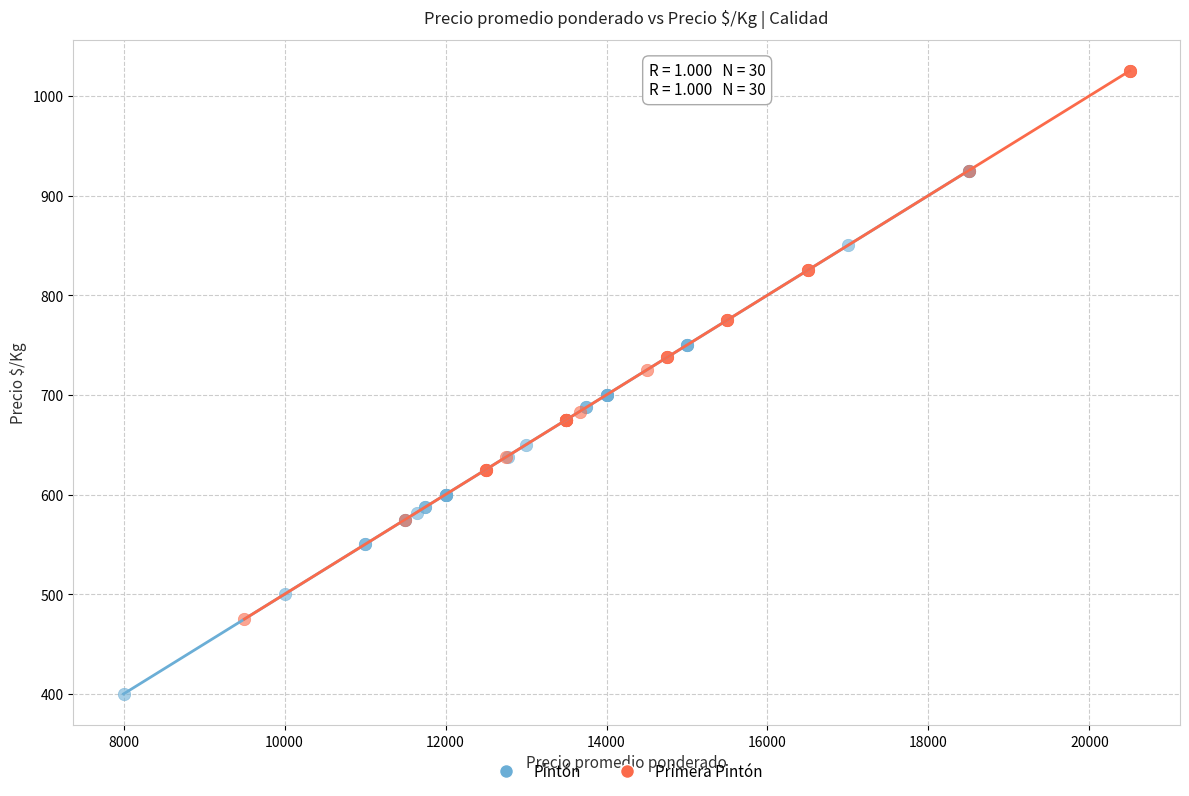

Which series reaches the maximum Y coordinate?

Primera Pintón